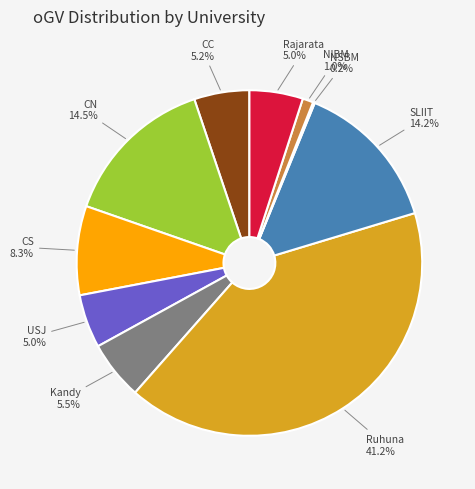

To the nearest percent, what is the difference between the CS and SLIIT slice percentages?

6%